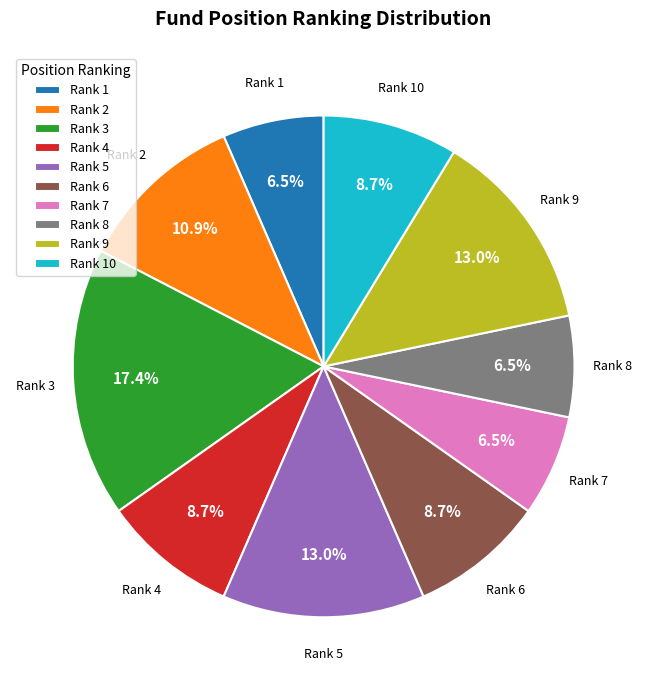

What portion of the pie excludes Rank 9?

87.0%